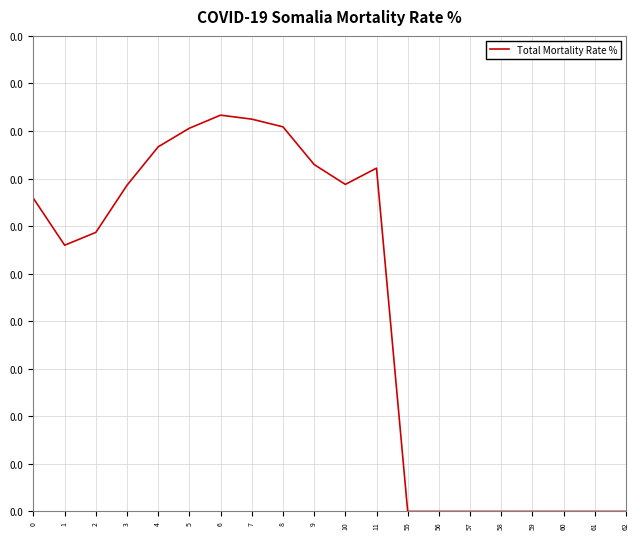

Between 6 and 4, which is larger?

6